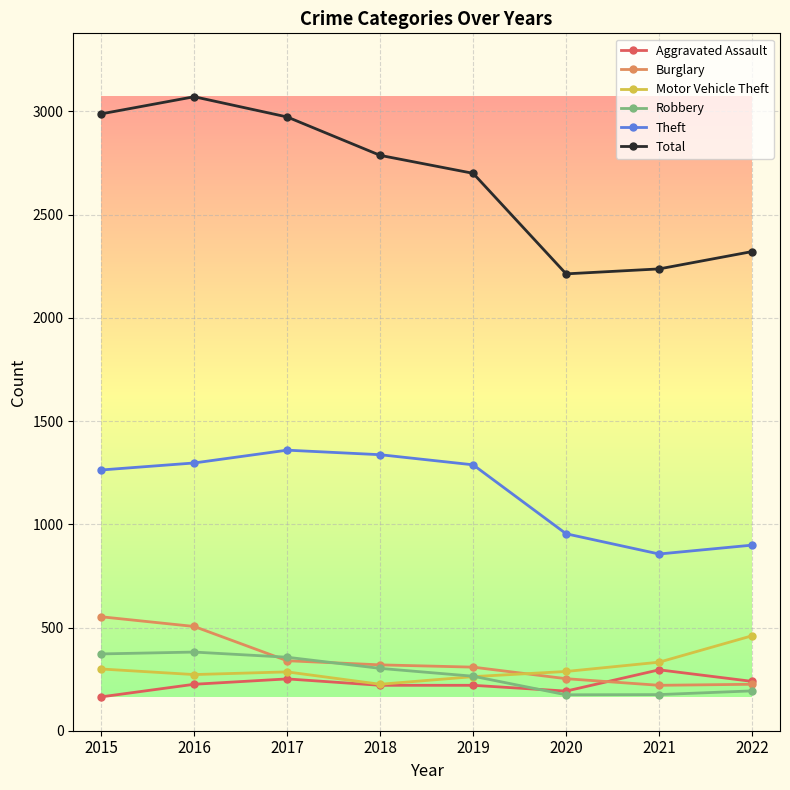

At which label does Theft first exceed 1288?

2016